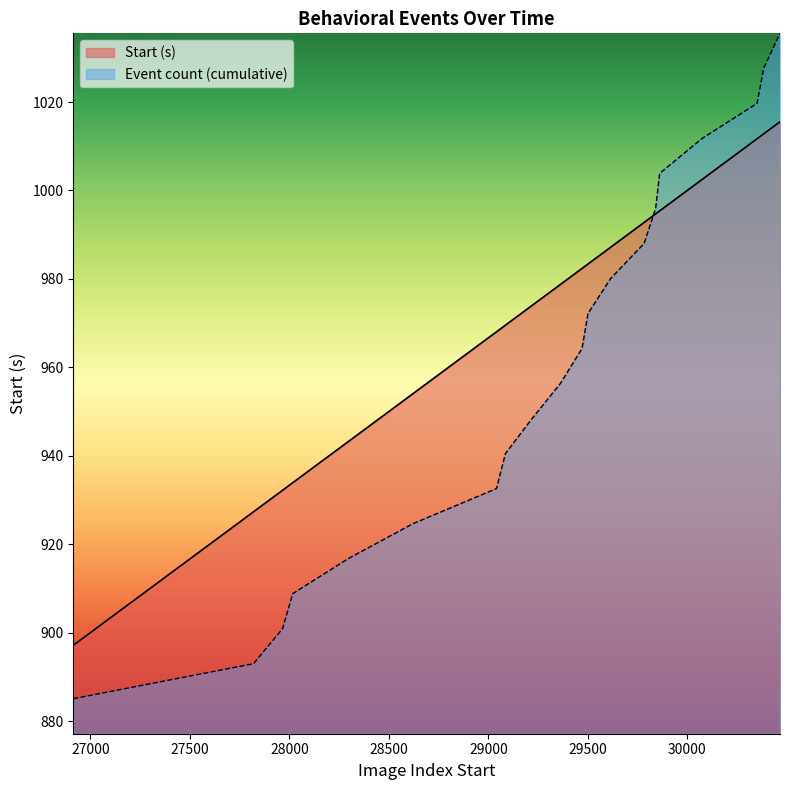

Count the number of categories in the chart.

20